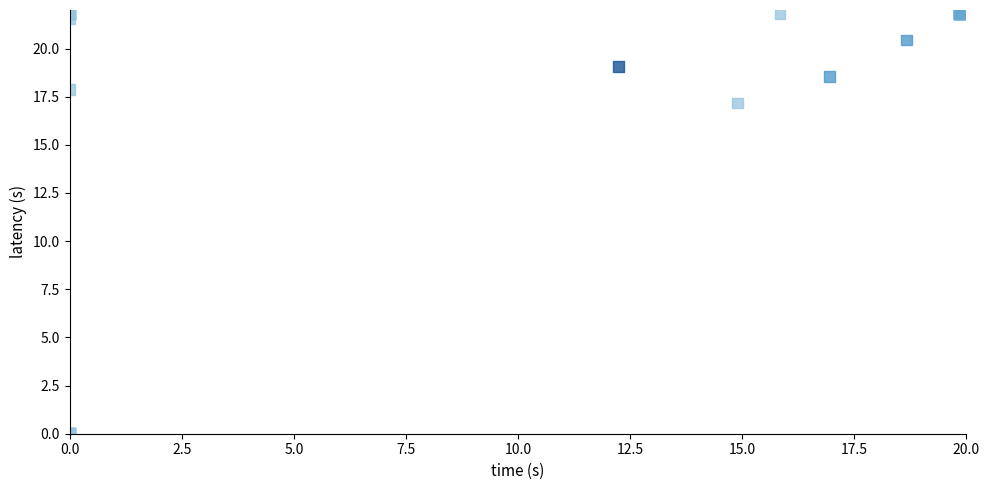

What Y value in the scatter plot is closest to 10?

17.2